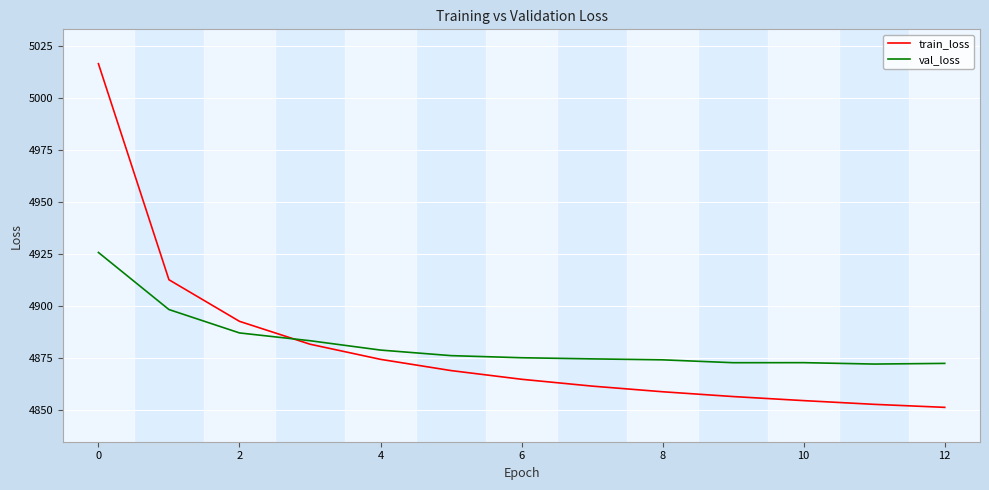

How many intersections are there between train_loss and val_loss?

1